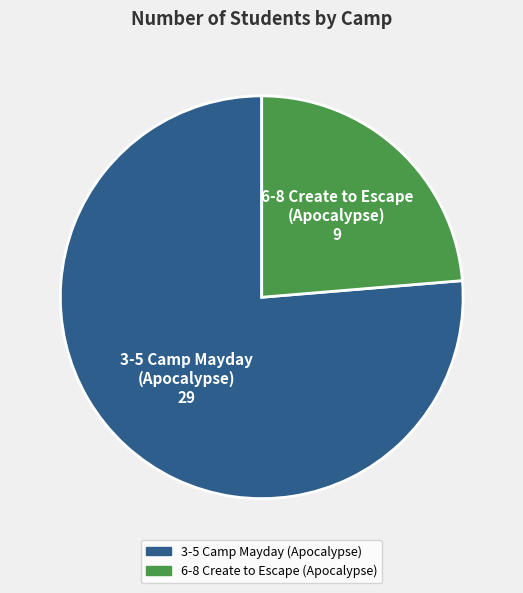

What is the majority slice?

3-5 Camp Mayday (Apocalypse)